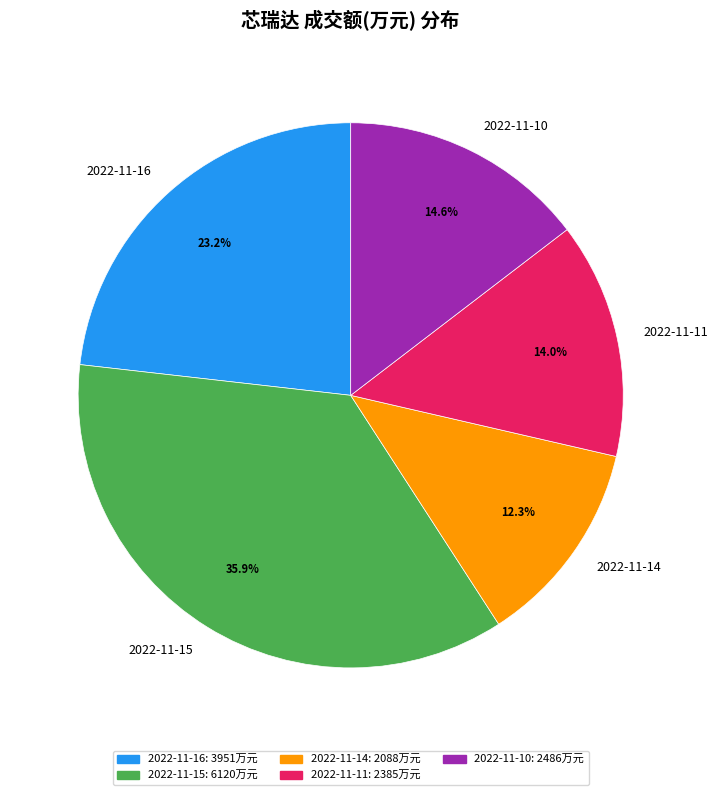

True or false: 2022-11-14 accounts for 12% of the total.

True